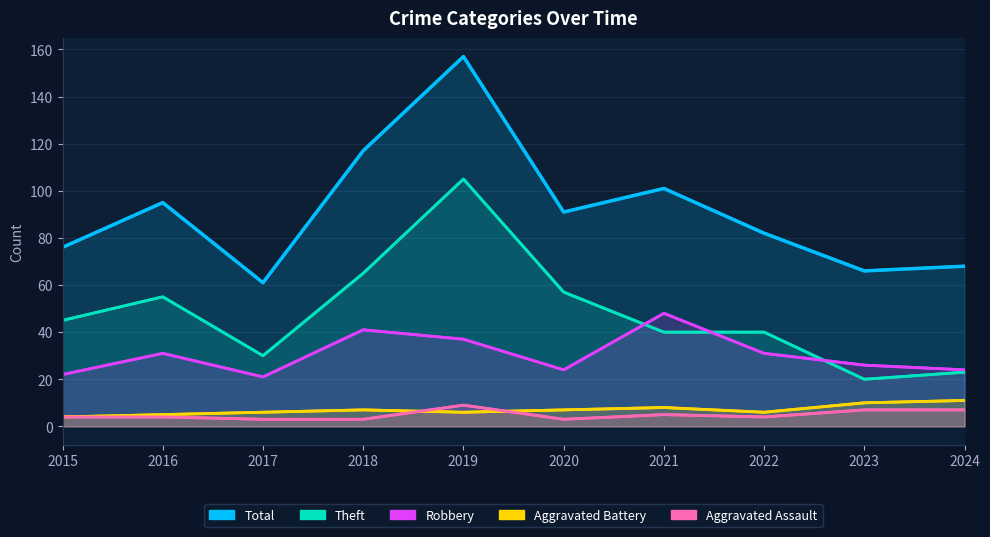

What is the difference between the second highest and second lowest values in the Aggravated Battery series?

5